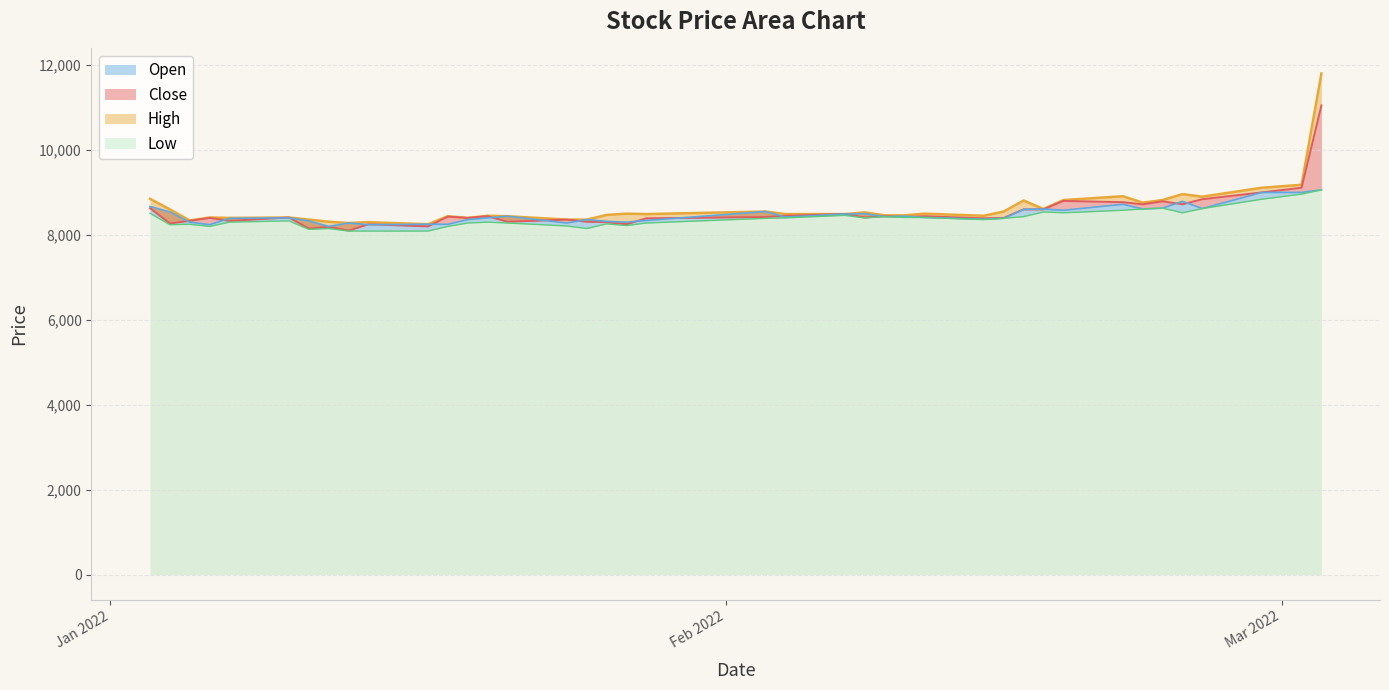

The Open series shows 5456 at 2022-01-17. True or false?

False